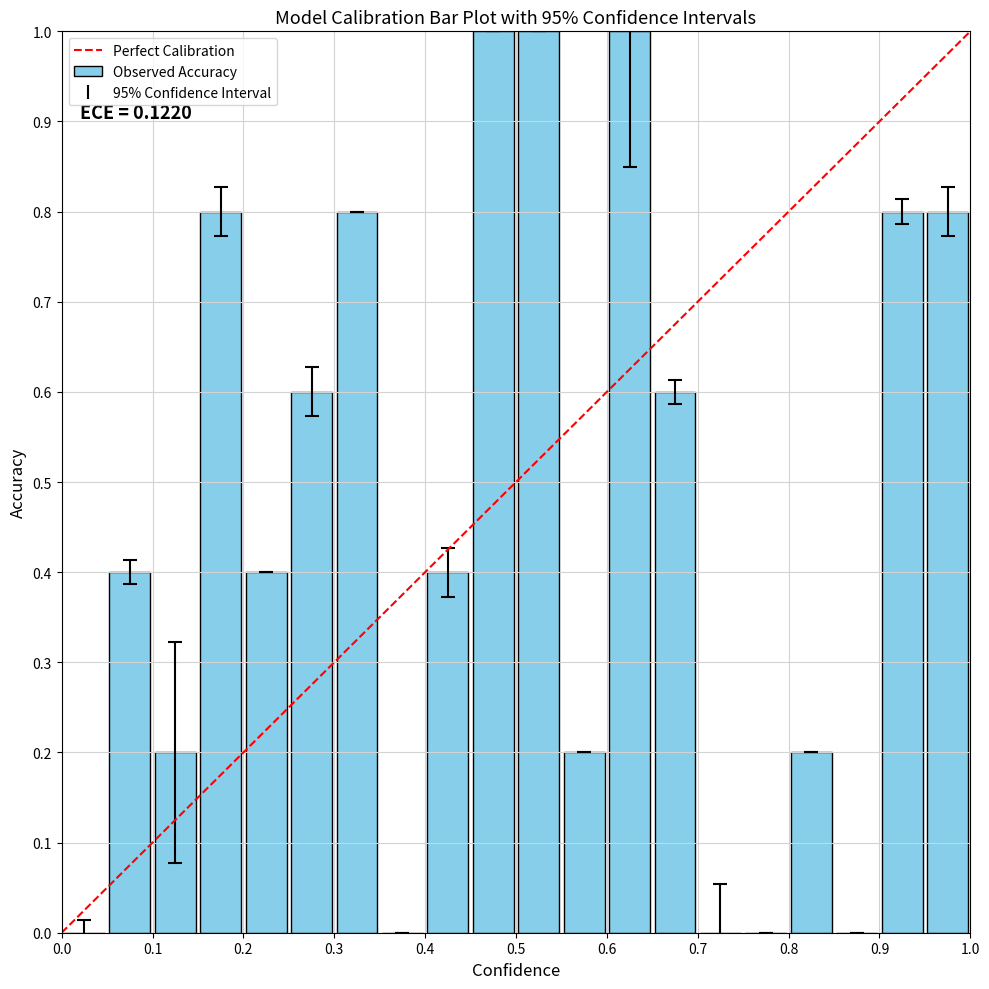

Reading left to right, transcribe all the data shown in this chart.

0.0	0.4	0.2	0.8	0.4	0.6	0.8	0.0	0.4	1.0	1.0	0.2	1.0	0.6	0.0	0.0	0.2	0.0	0.8	0.8